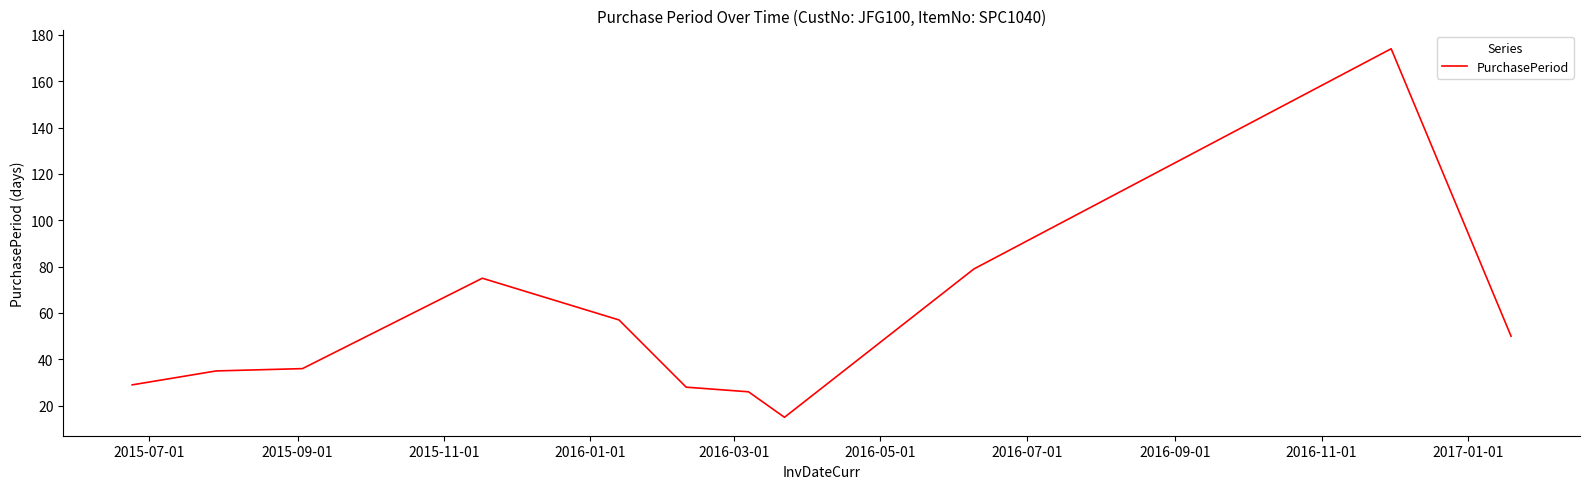

What is the greatest value displayed?

174